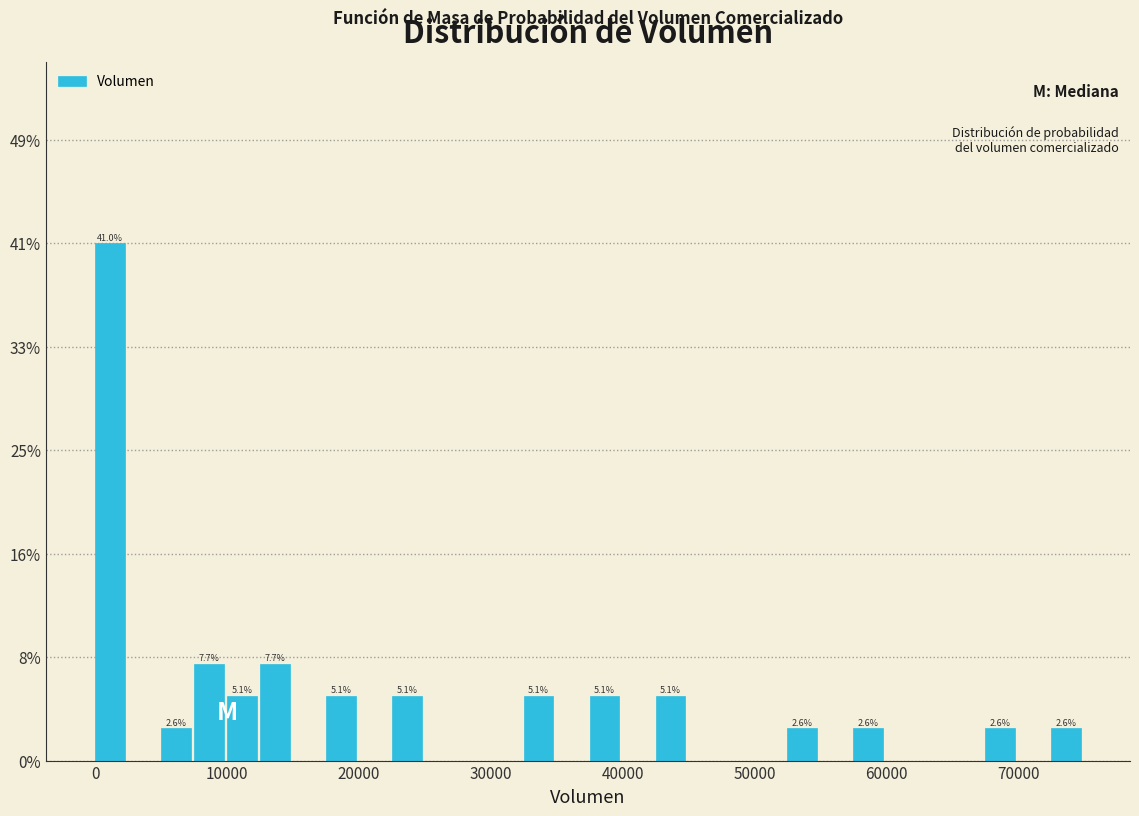

Read against the x-axis, roughly where is the centre of the tallest bar?

1000